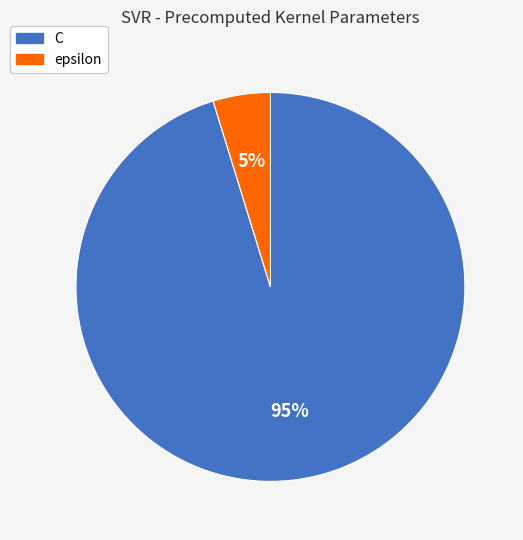

True or false: C accounts for 95% of the total.

True